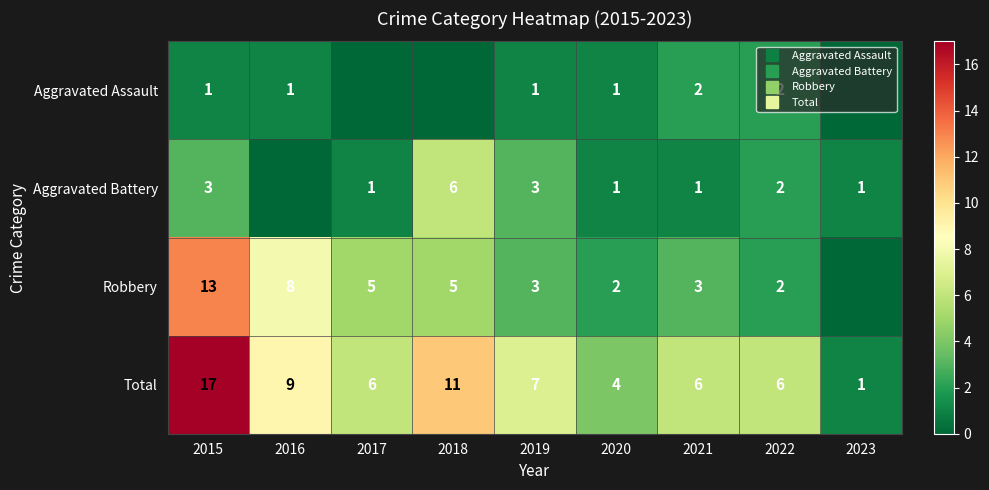

How many data points does each series have?

9